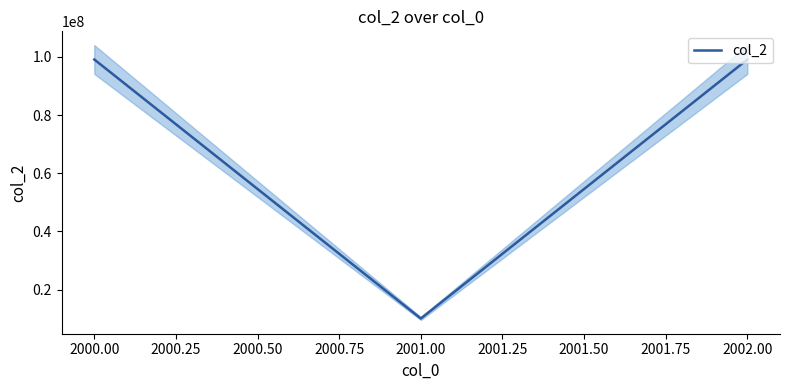

The chart shows a value of 3936357 at 2001.00. True or false?

False